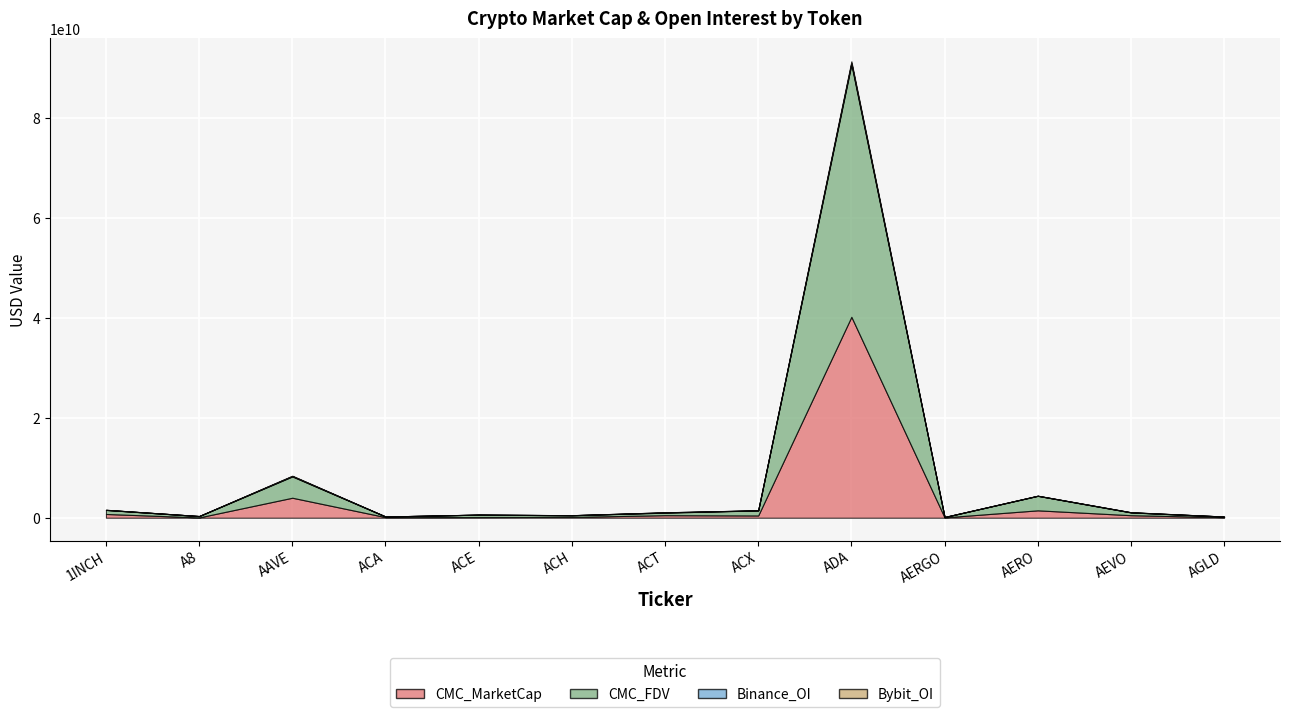

Is the value of CMC_FDV at AAVE greater than the value of Binance_OI at A8?

Yes